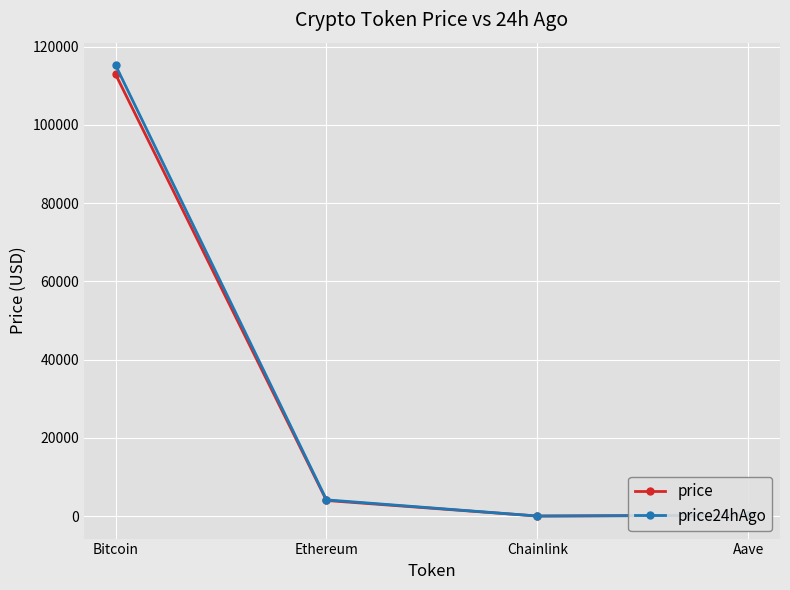

What is the difference between the maximum and minimum values in the price series?

112954.8